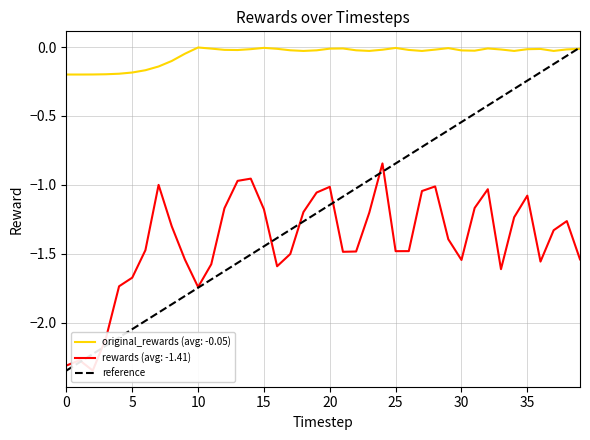

The value of original_rewards (avg: -0.05) at 10 is -0.0. True or false?

True